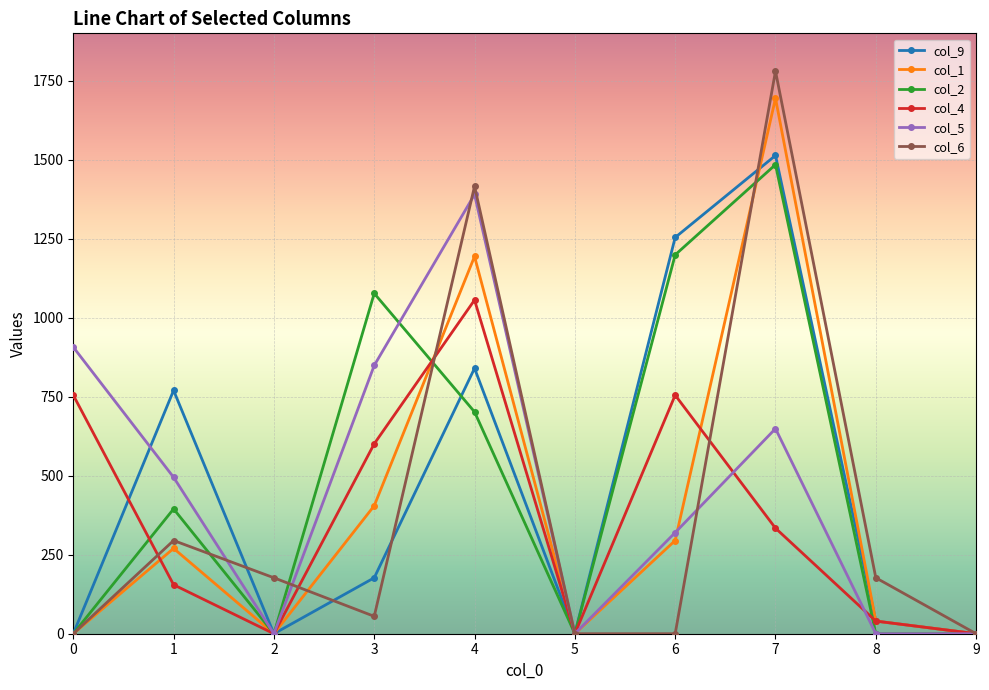

Reading left to right, list all the values displayed in this chart.

col_9: 0.0	770.0	0.0	177.0	840.0	0.0	1254.0	1513.5	40.0	0.0
col_1: 0.0	270.0	0.0	405.0	1194.0	0.0	295.0	1694.5	40.0	0.0
col_2: 0.0	395.0	0.0	1077.0	702.0	0.0	1199.0	1484.5	0.0	0.0
col_4: 755.0	155.0	0.0	601.0	1056.0	0.0	755.0	334.0	40.0	0.0
col_5: 907.0	495.0	0.0	849.0	1390.0	0.0	320.0	649.0	0.0	0.0
col_6: 0.0	295.0	177.0	55.0	1416.0	0.0	0.0	1780.5	177.0	0.0